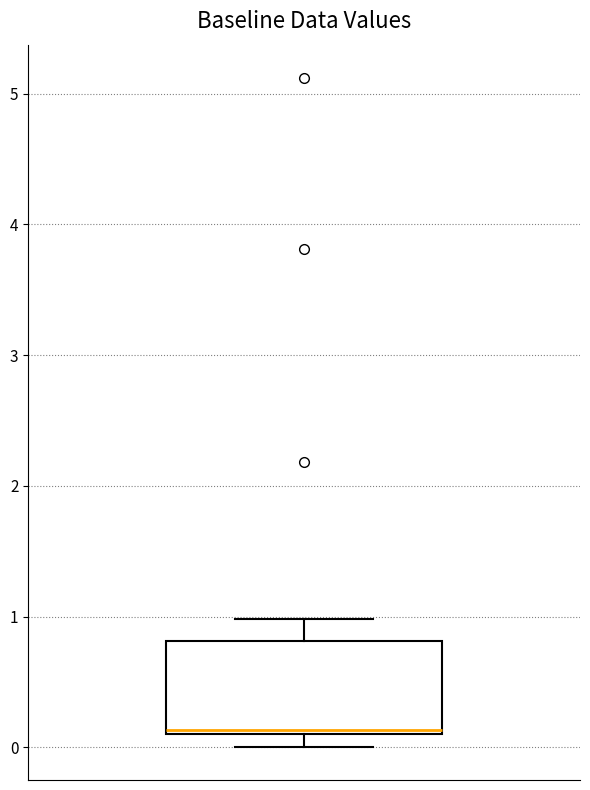

Read this box plot against the y-axis: the position of the median line, the range covered by the box, and the ends of both whiskers. The values are not printed on the chart, so give them approximately, as read against the axis.

median 0.1, box 0.1 to 0.8, whiskers 0.0 to 1.0